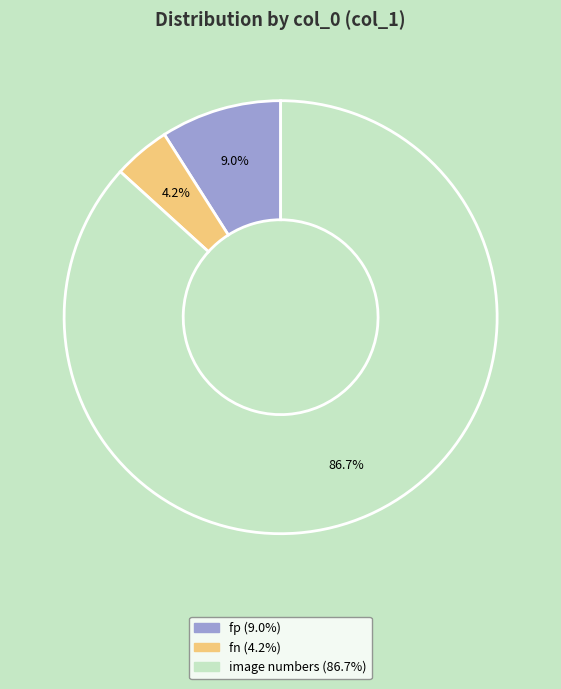

How many segments does this pie chart have?

3